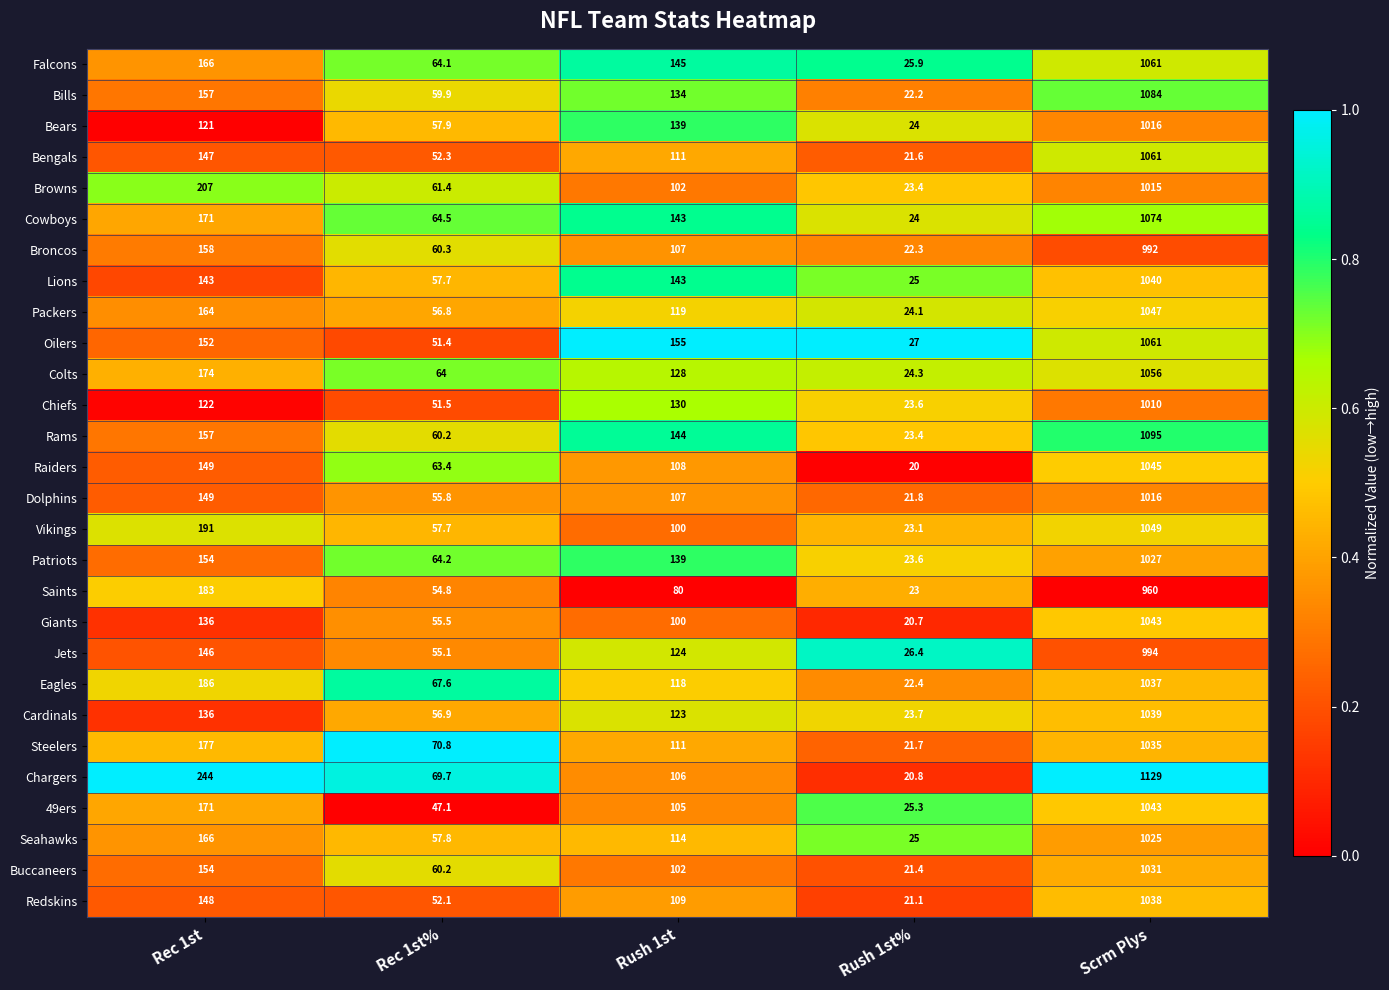

The Steelers series shows 557.9 at Scrm Plys. True or false?

False